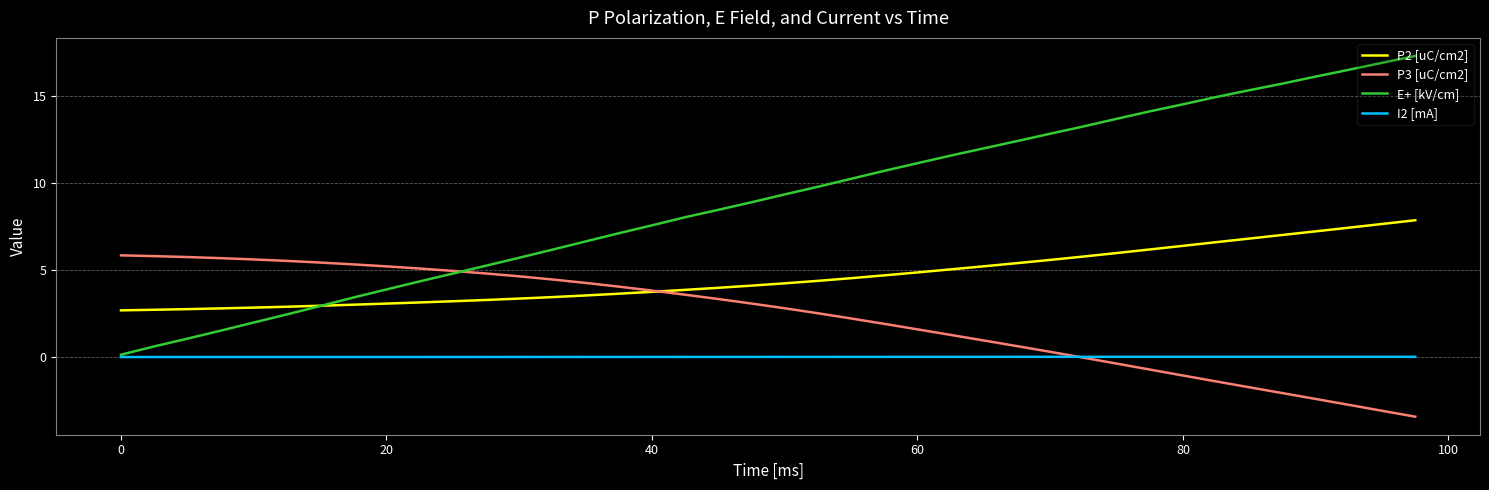

Which series has the largest total across all categories?

E+ [kV/cm]